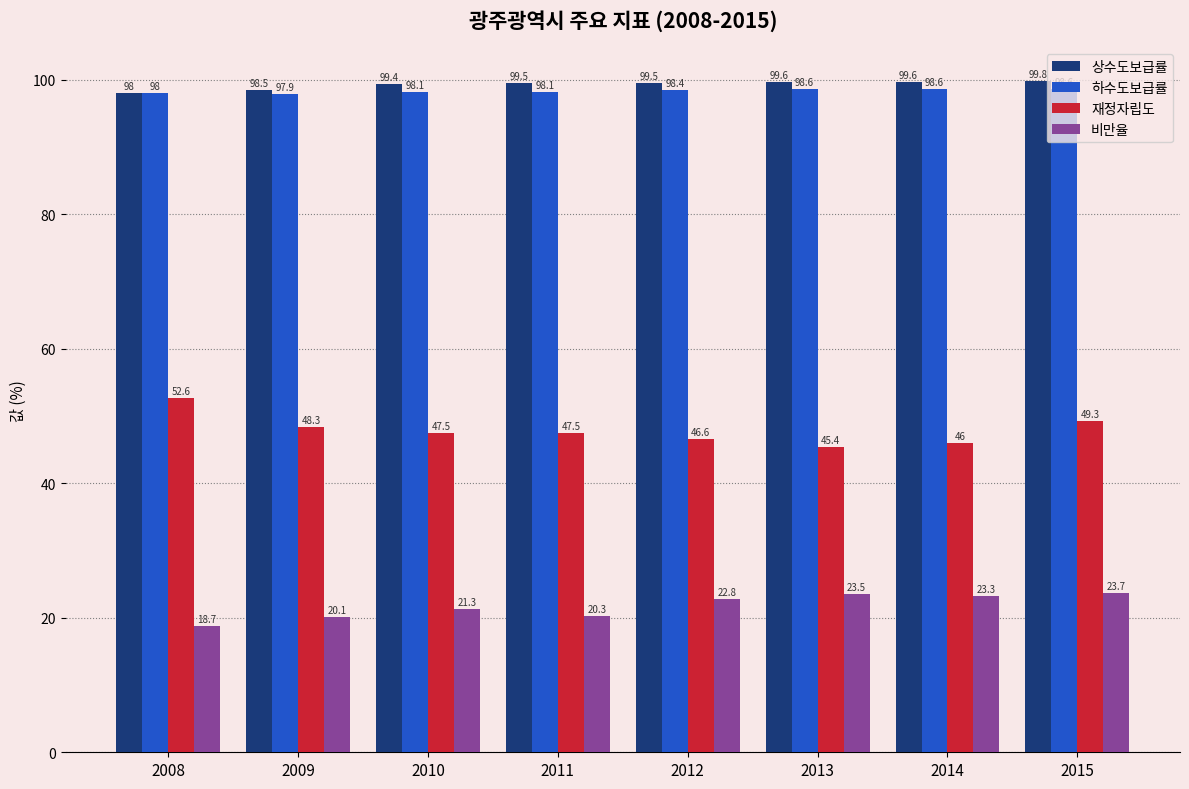

What is the total value across all series at 2014?

267.5